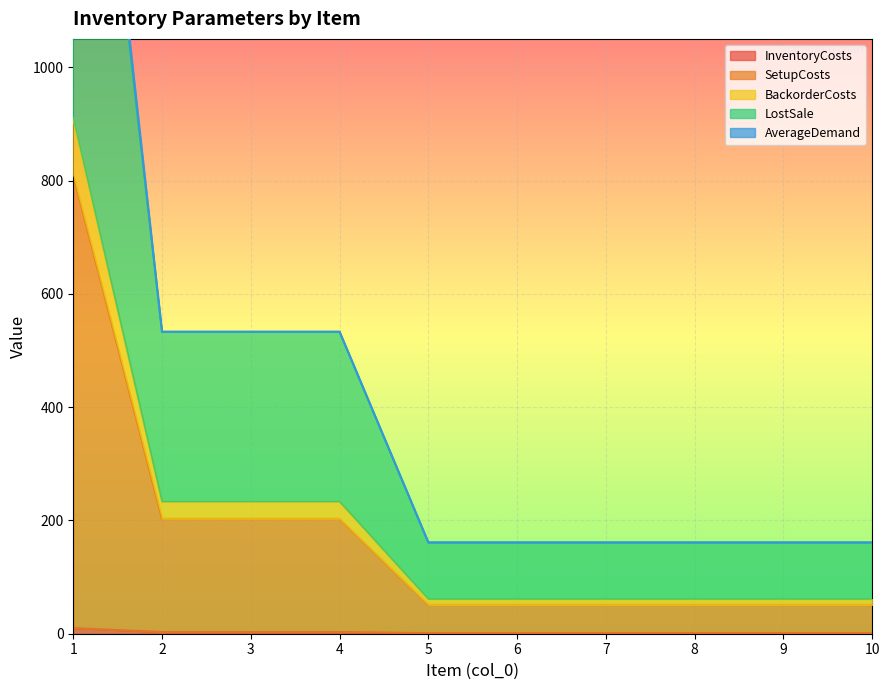

True or false: LostSale has more than 1 interior local peaks.

False